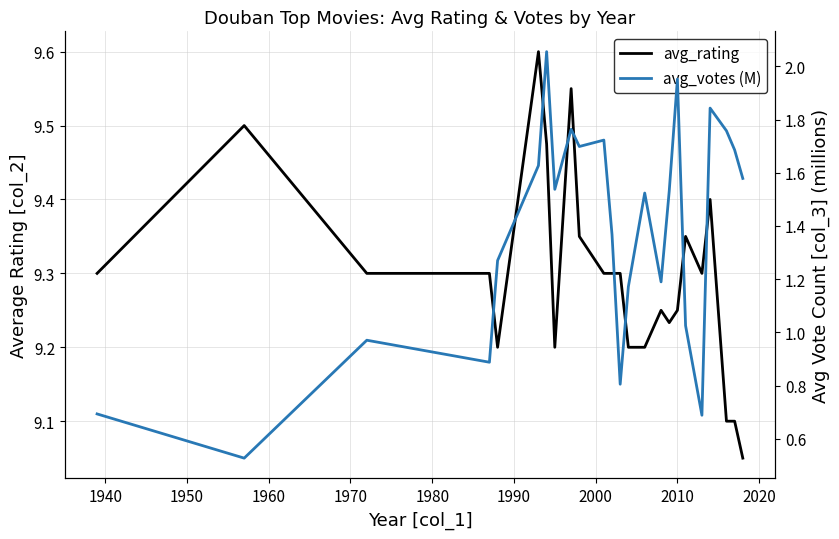

Is the value of avg_rating at 15 greater than the value of avg_votes (M) at 1940?

Yes